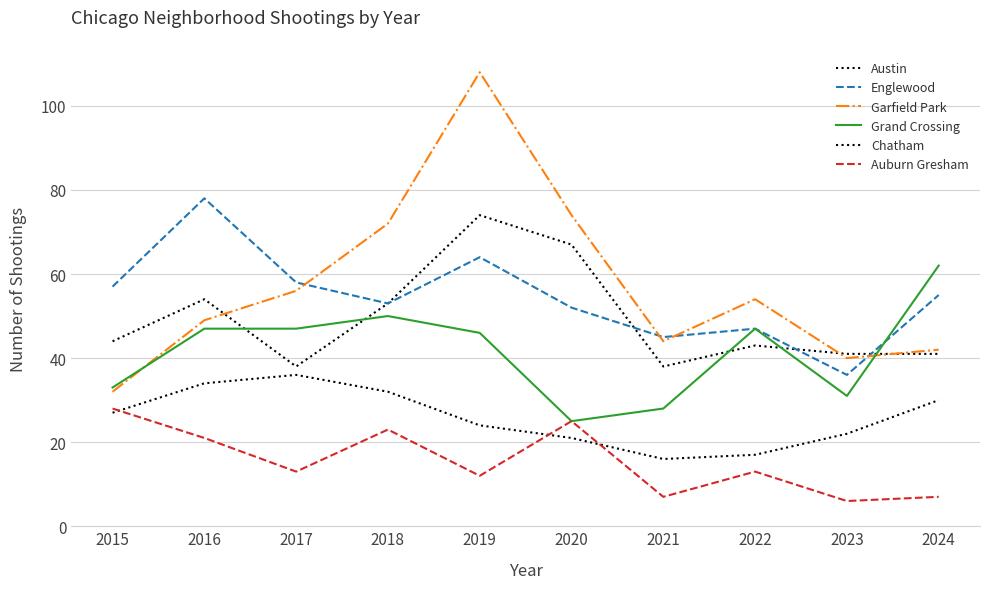

What is the sum of all Garfield Park values?

571